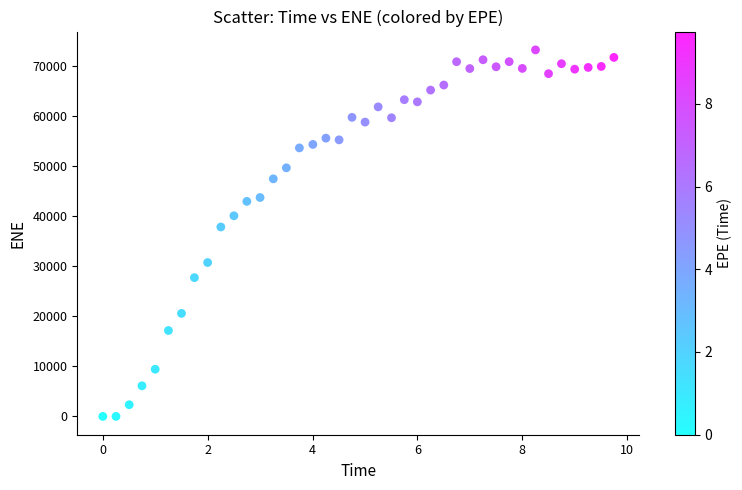

What is the range of X values (max minus min)?

9.7